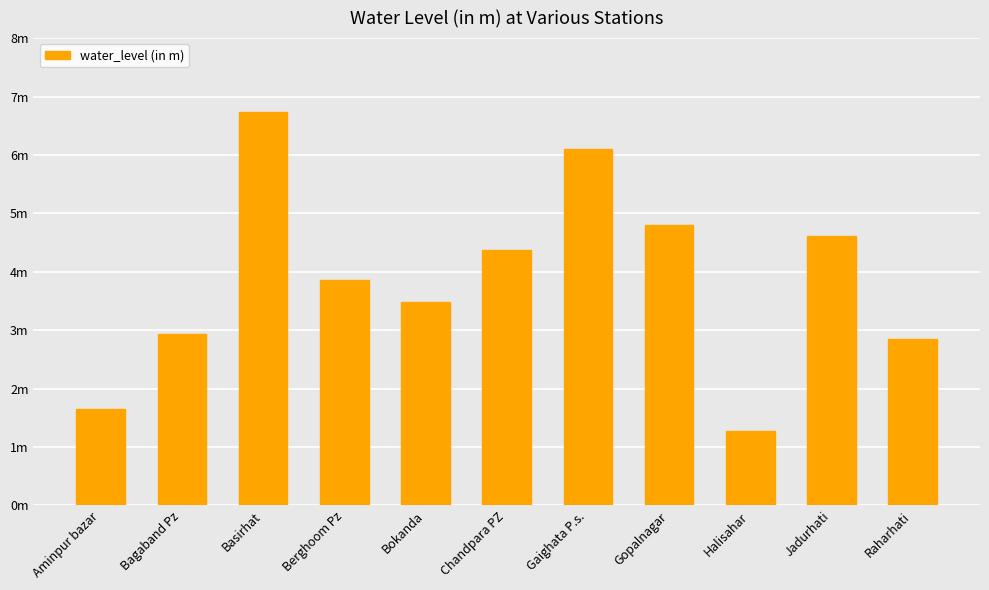

What is the difference between the maximum and minimum values?

5.5